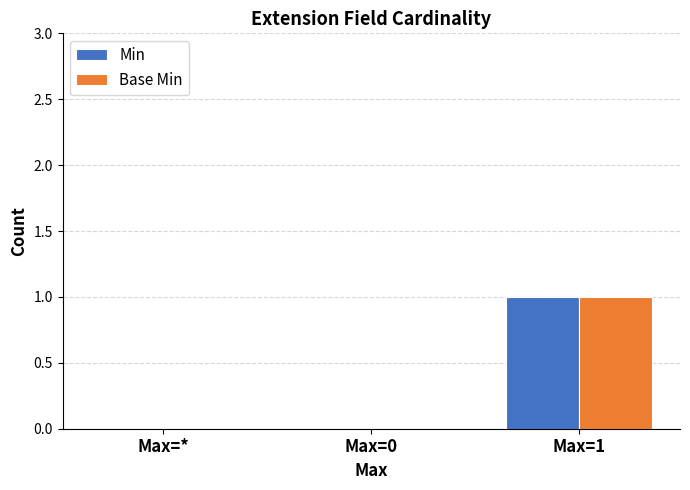

What are all the series names shown in the legend?

Min, Base Min